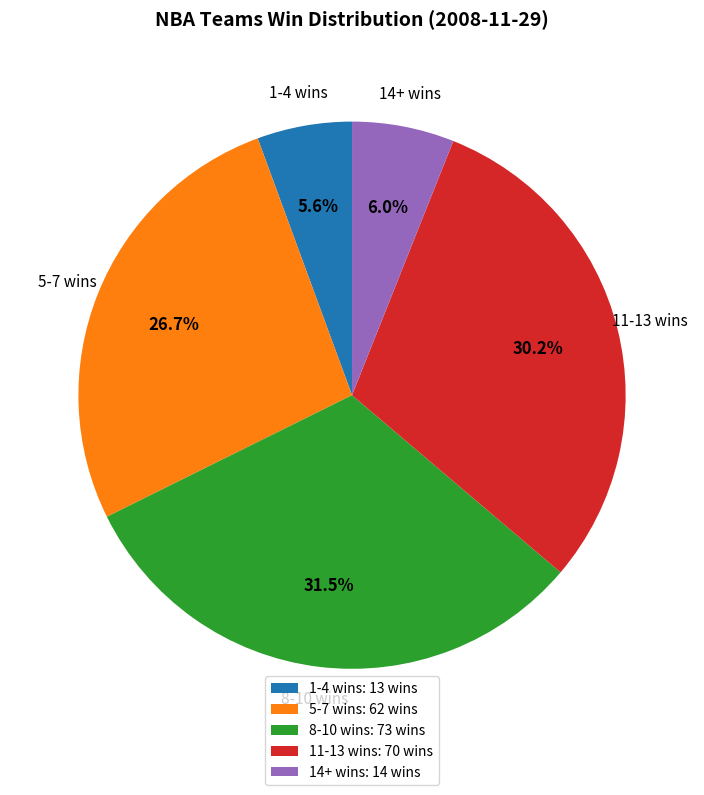

Combined, what portion of the pie is 1-4 wins and 8-10 wins?

37.1%